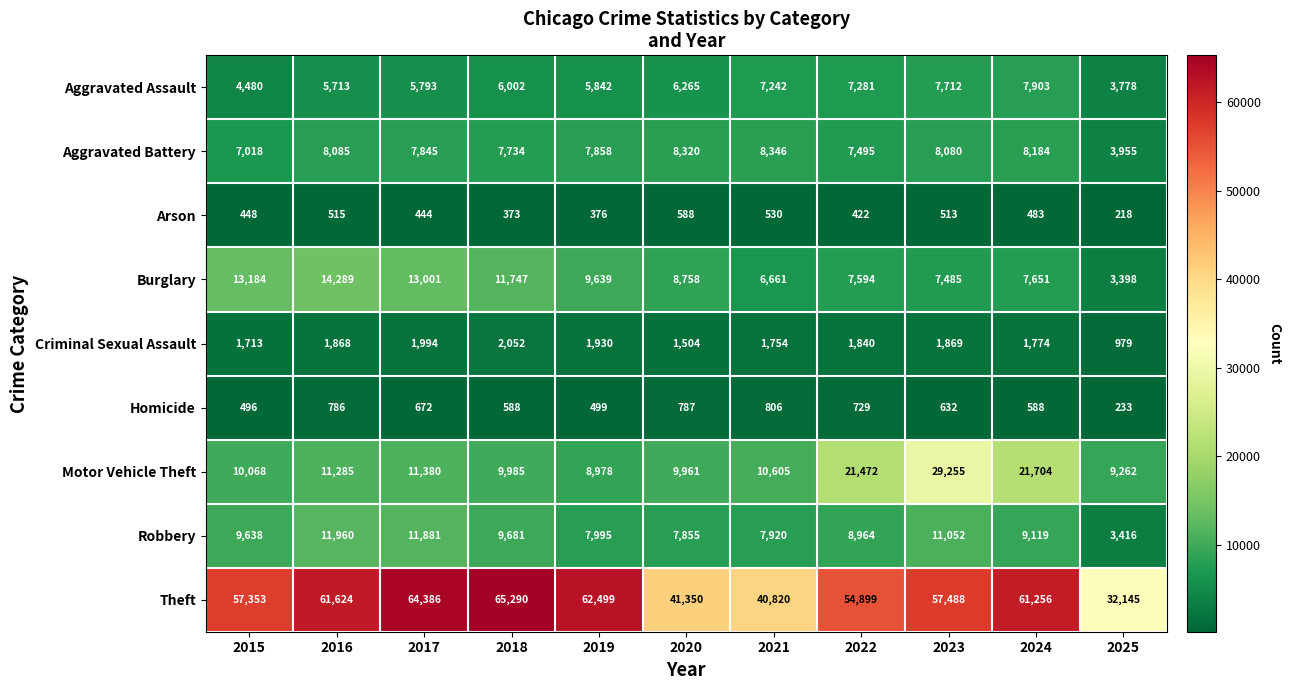

At 2020, list the series in order from smallest to largest.

Arson, Homicide, Criminal Sexual Assault, Aggravated Assault, Robbery, Aggravated Battery, Burglary, Motor Vehicle Theft, Theft